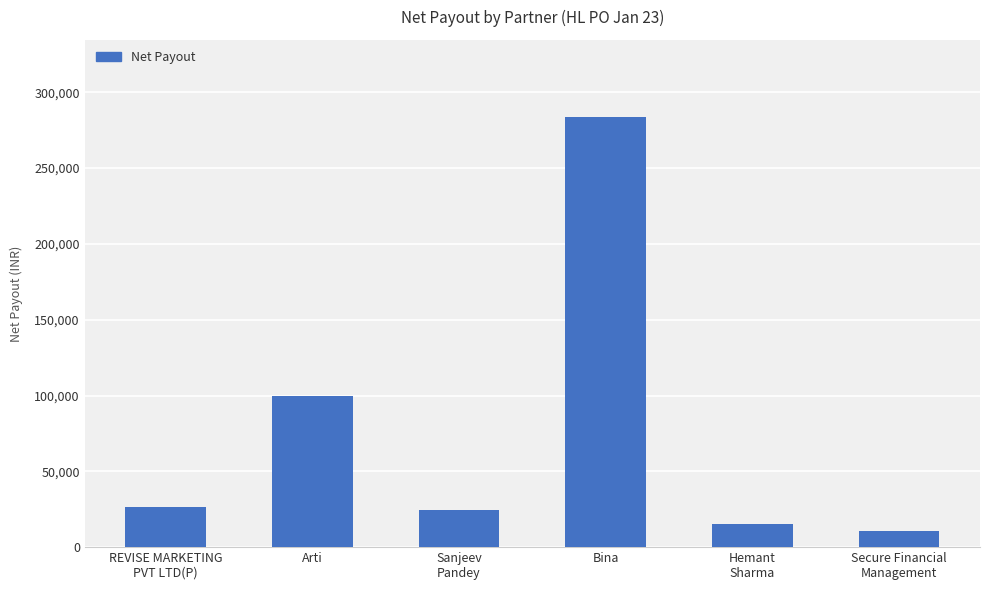

Reading left to right, transcribe all the data shown in this chart.

REVISE MARKETING
PVT LTD(P)=26174	Arti=100000	Sanjeev
Pandey=24601	Bina=283500	Hemant
Sharma=15400	Secure Financial
Management=10500